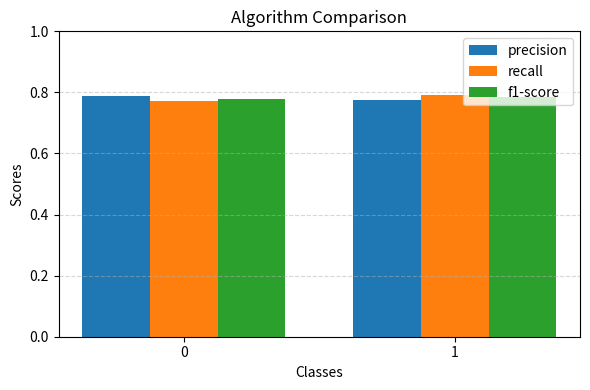

What is the sum of the f1-score values at 0 and 1?

1.6